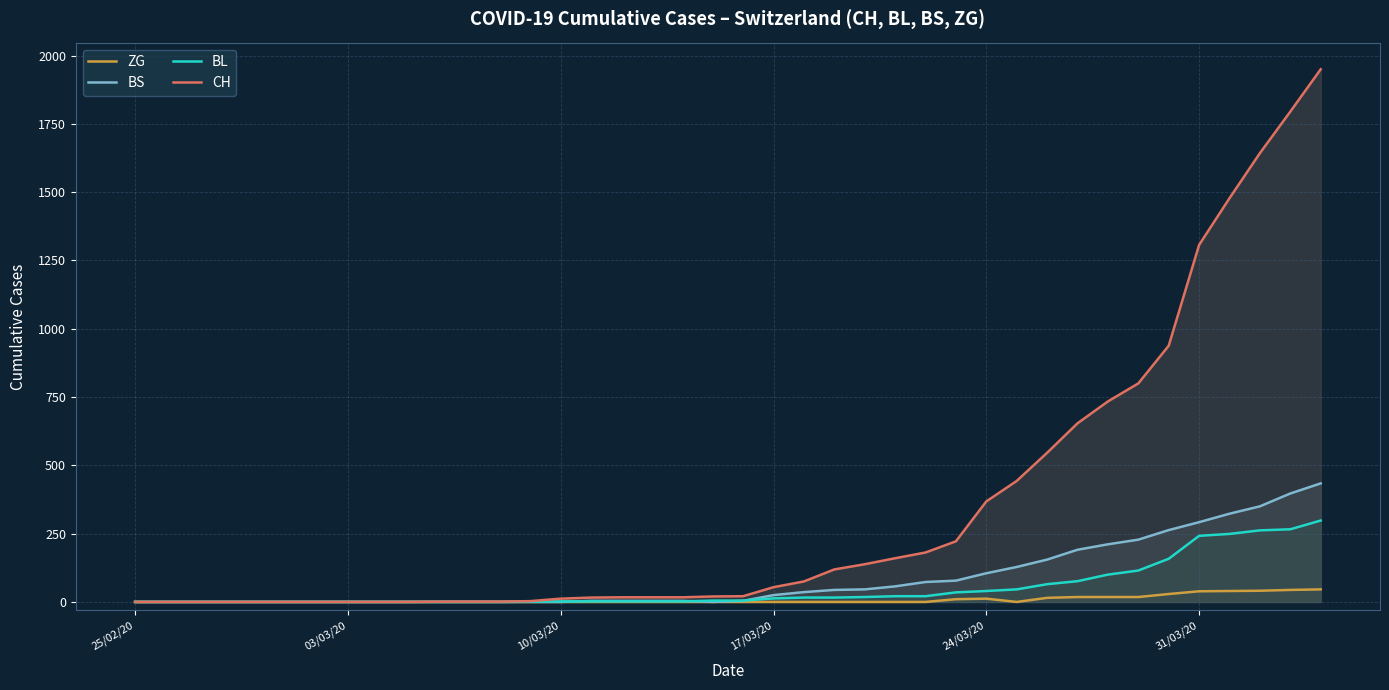

Count the number of categories in the chart.

40